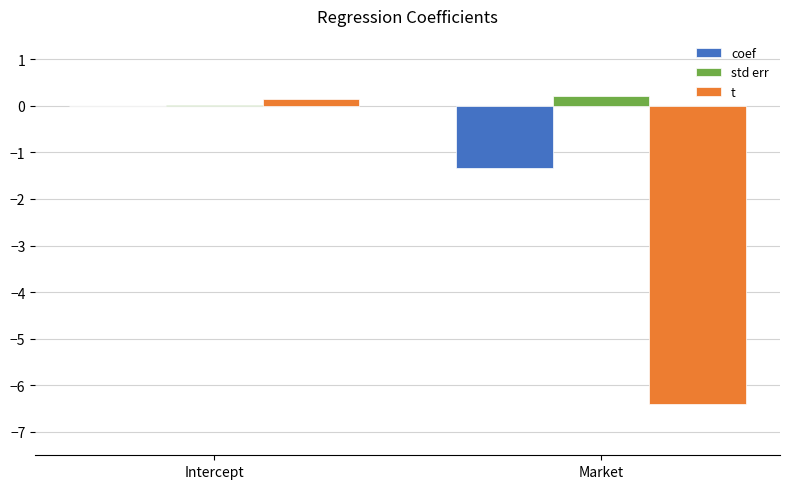

What is the sum of the std err values at Market and Intercept?

0.2